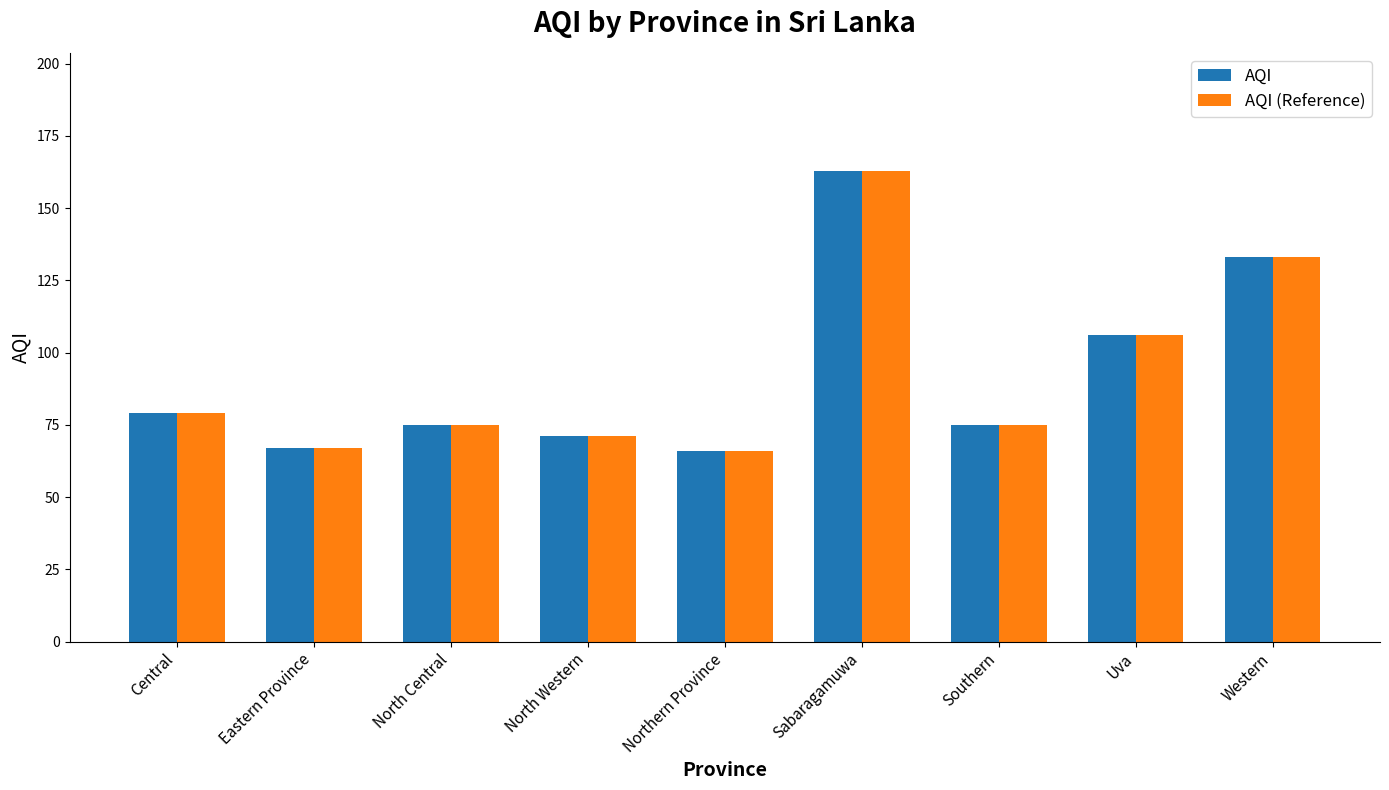

What is the sum of the AQI (Reference) values at Northern Province and Eastern Province?

133